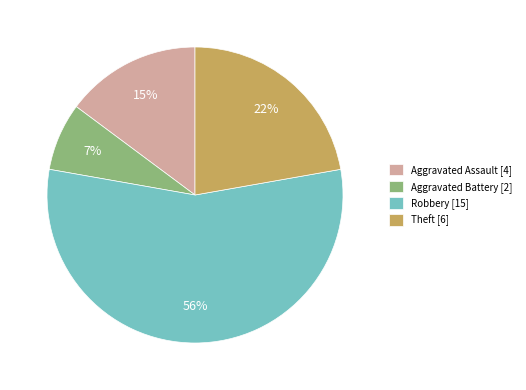

Rank the categories by value from highest to lowest.

Robbery [15], Theft [6], Aggravated Assault [4], Aggravated Battery [2]